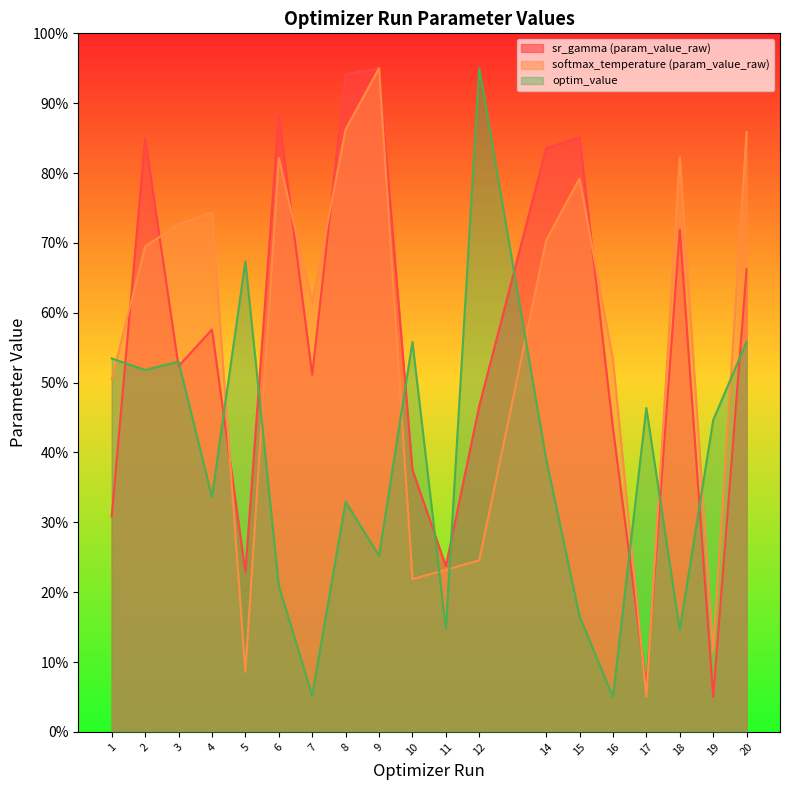

Which series has the largest total across all categories?

softmax_temperature (param_value_raw)